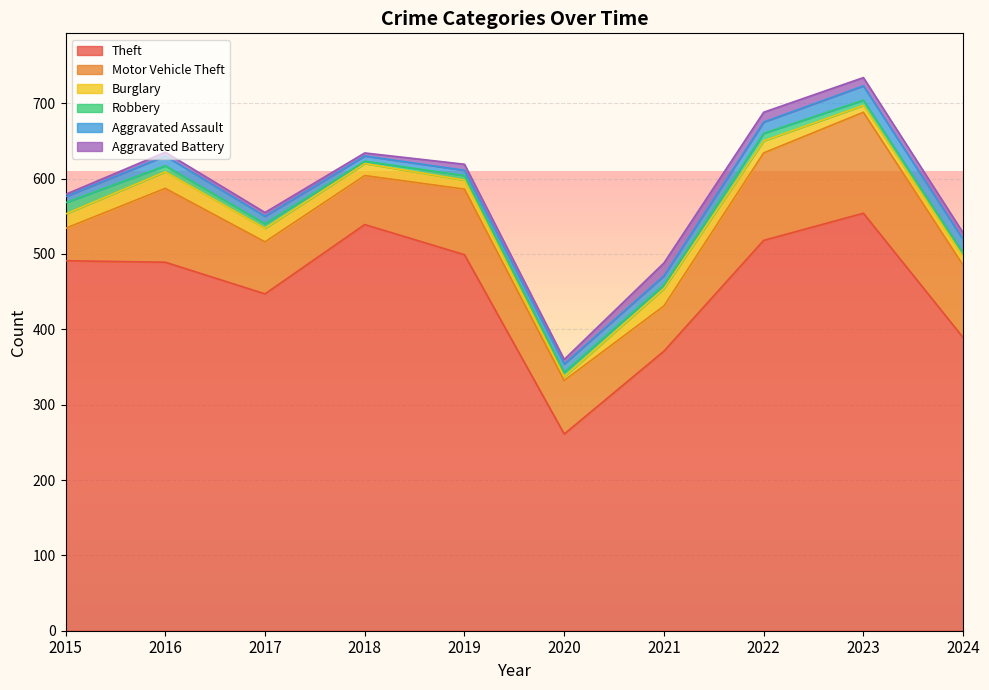

What is the sum of the Aggravated Battery values at 2019 and 2015?

11